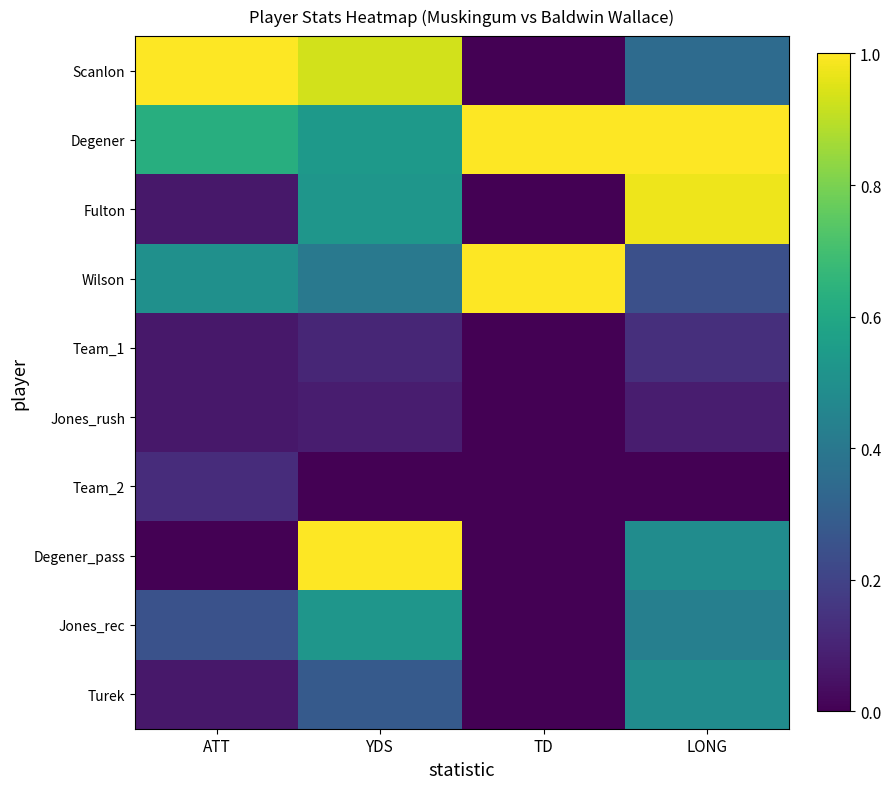

What is the greatest value displayed?

1.0